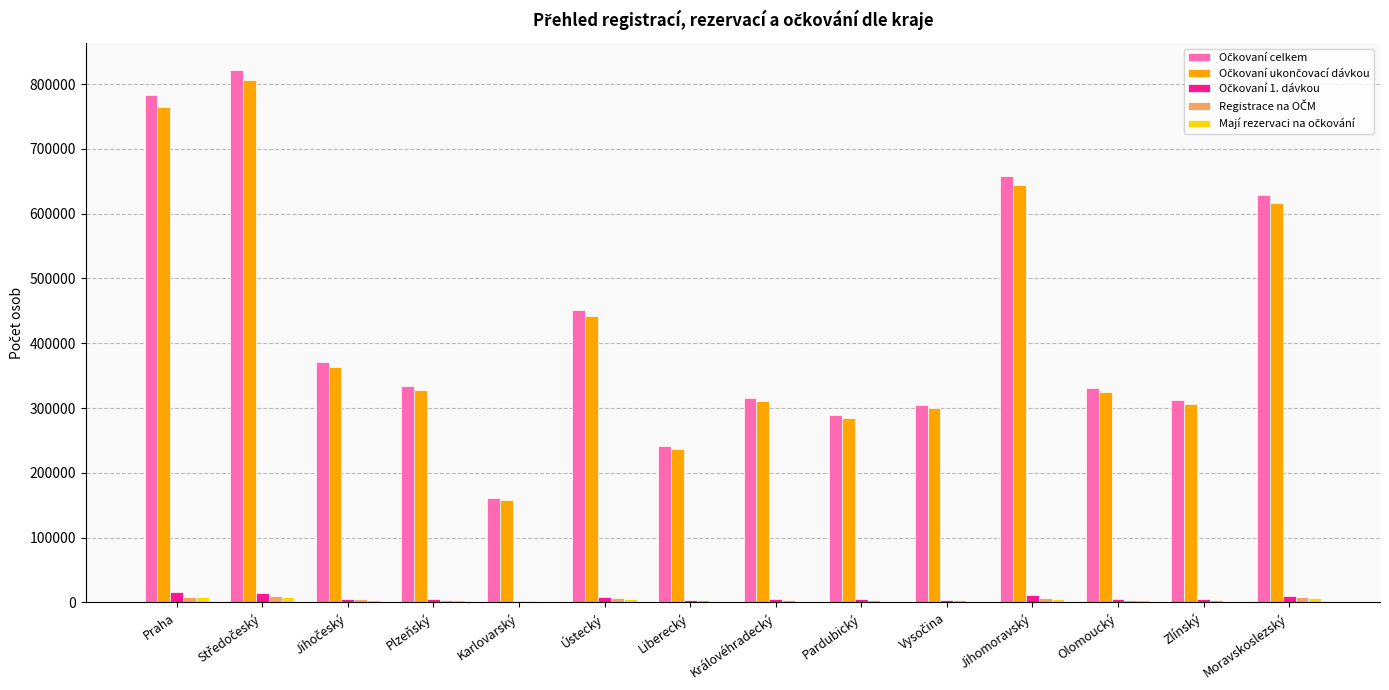

What is the maximum value shown in the chart?

822237